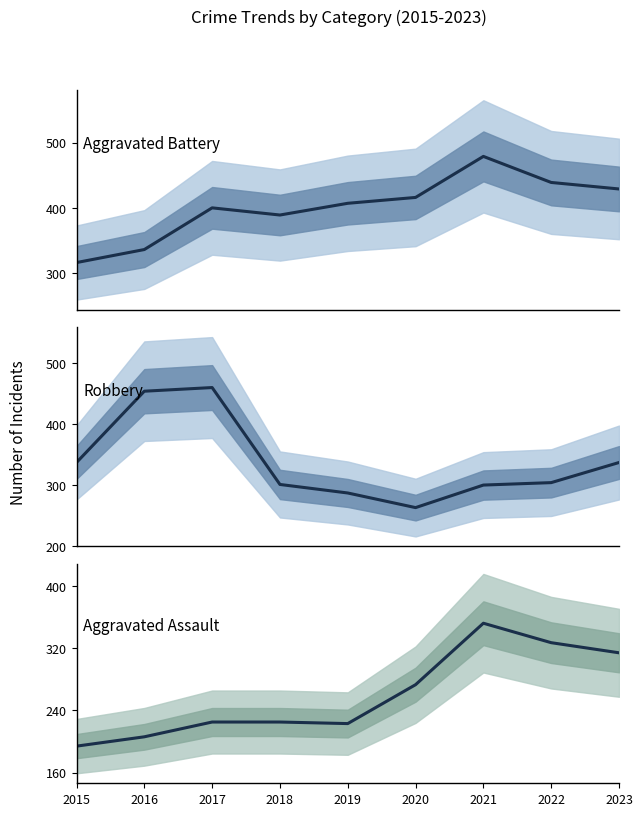

How many times do Robbery and Aggravated Battery cross each other?

1